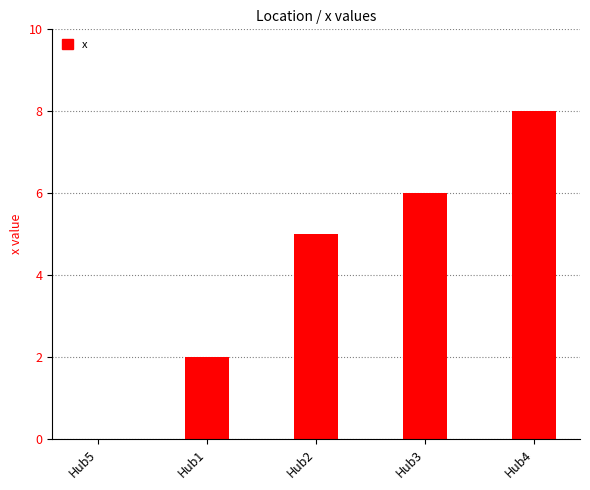

At which category does the chart reach its peak across all series?

Hub4